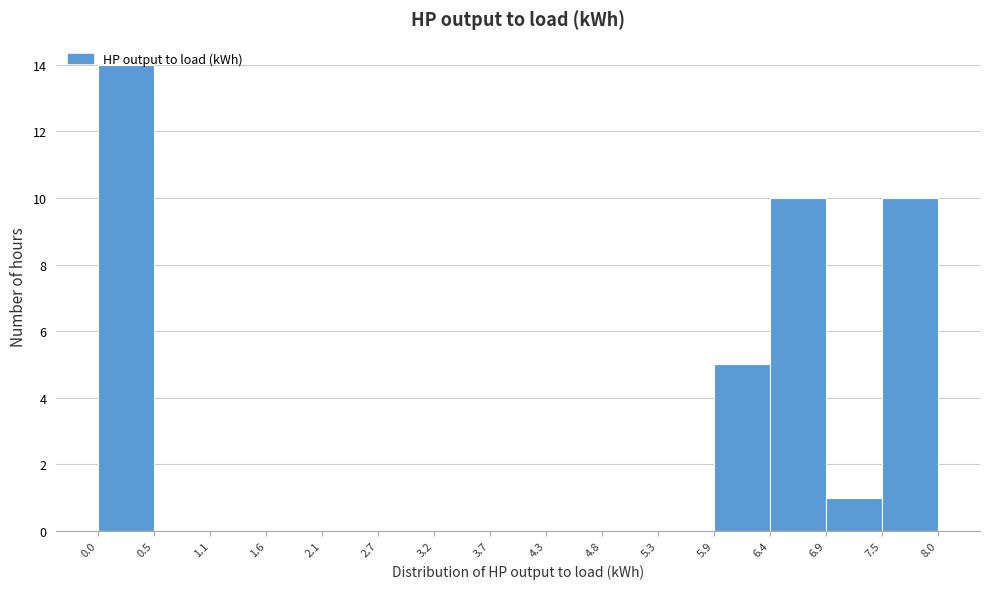

Over which range of the x-axis is the bar tallest?

0.0 to 0.5